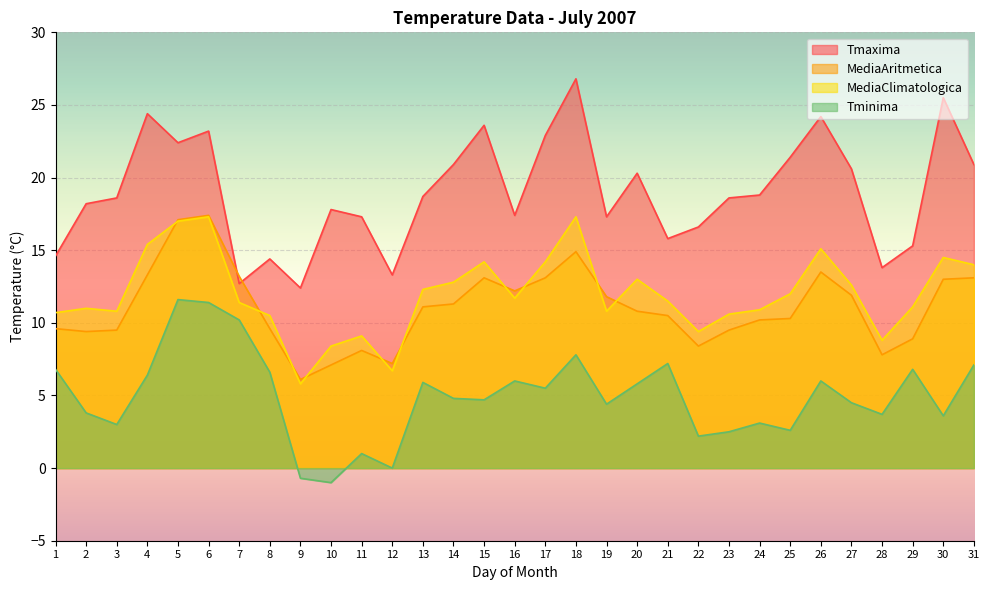

The MediaAritmetica series shows 21.6 at 17. True or false?

False